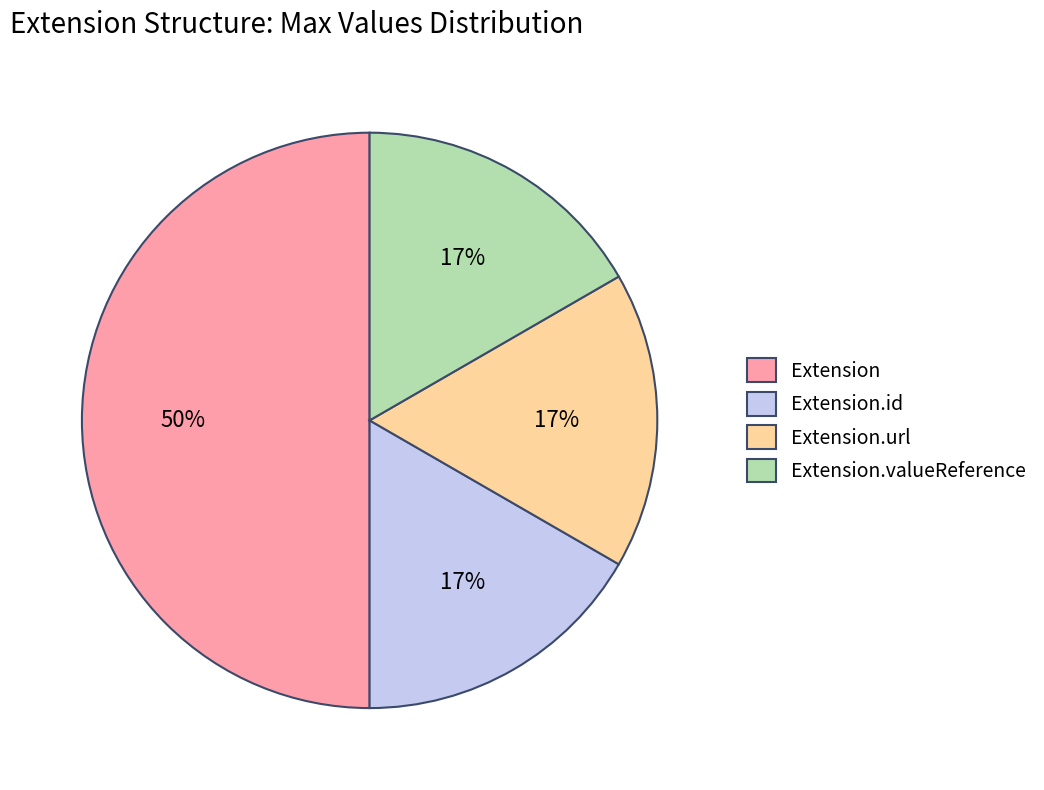

How many slices are in this pie chart?

4